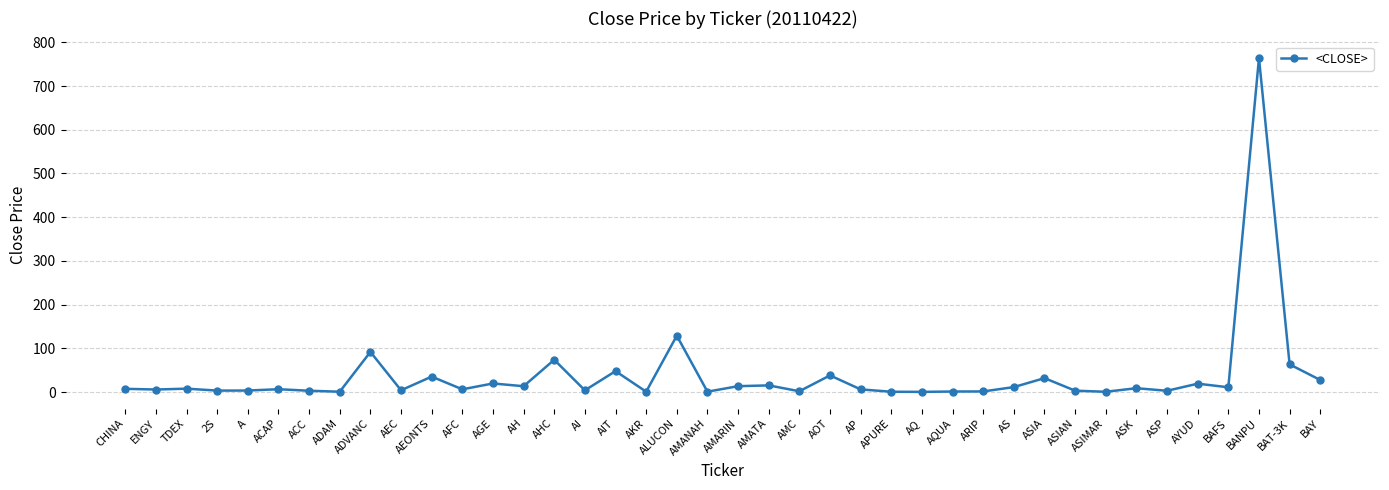

What is the minimum value shown in the chart?

0.6